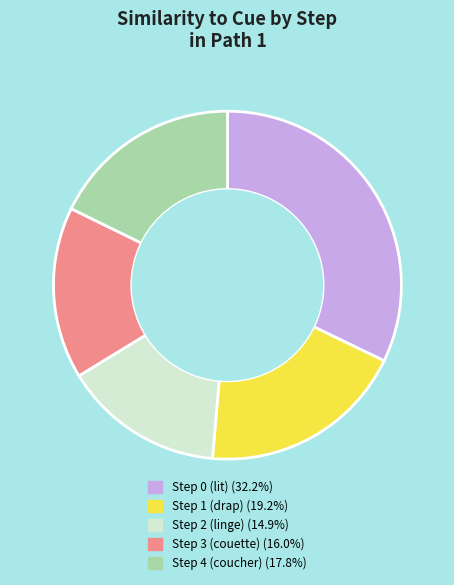

What is the ratio of the value at Step 3 (couette) to the value at Step 0 (lit)?

0.5